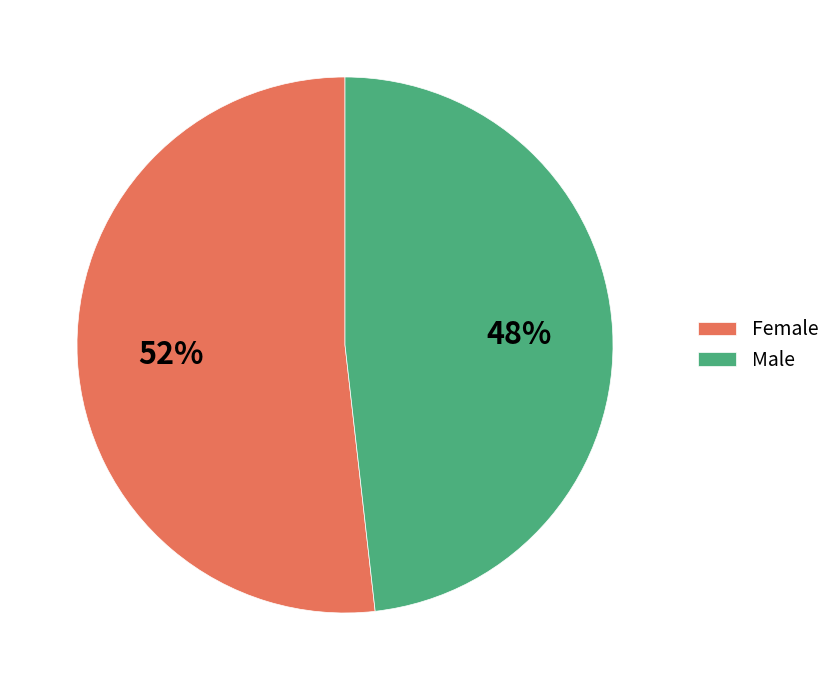

How many segments does this pie chart have?

2